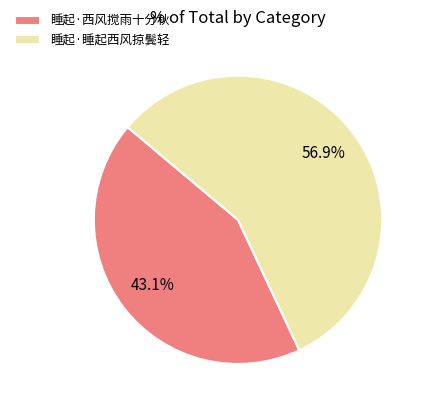

To the nearest percent, what is the difference between the largest and smallest slice percentages?

14%